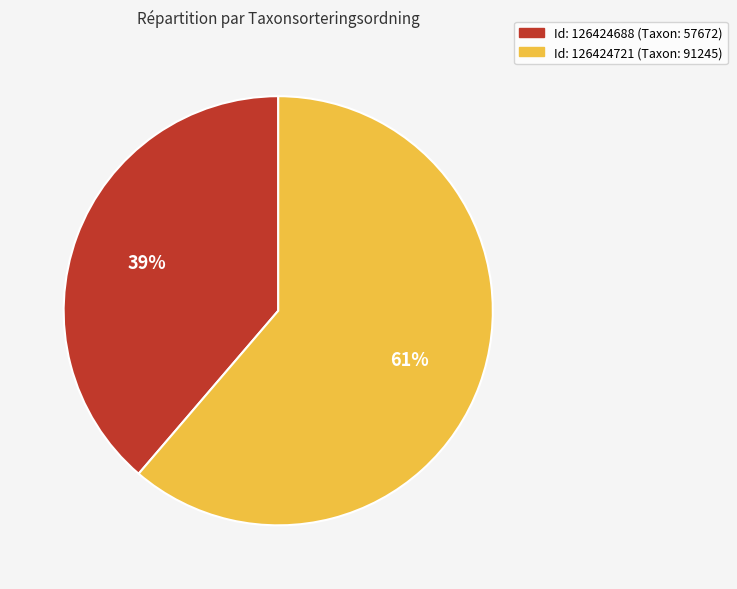

The Id: 126424688 (Taxon: 57672) slice represents 31% of the pie. True or false?

False